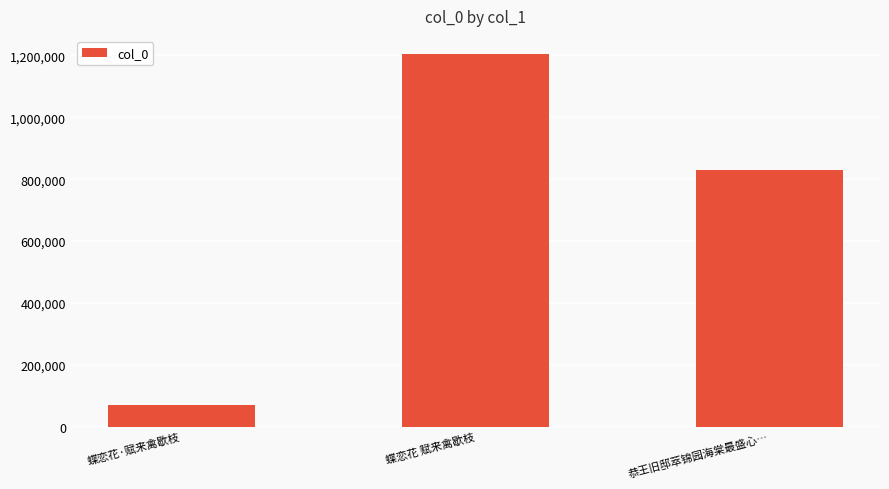

What is the maximum value shown in the chart?

1202963